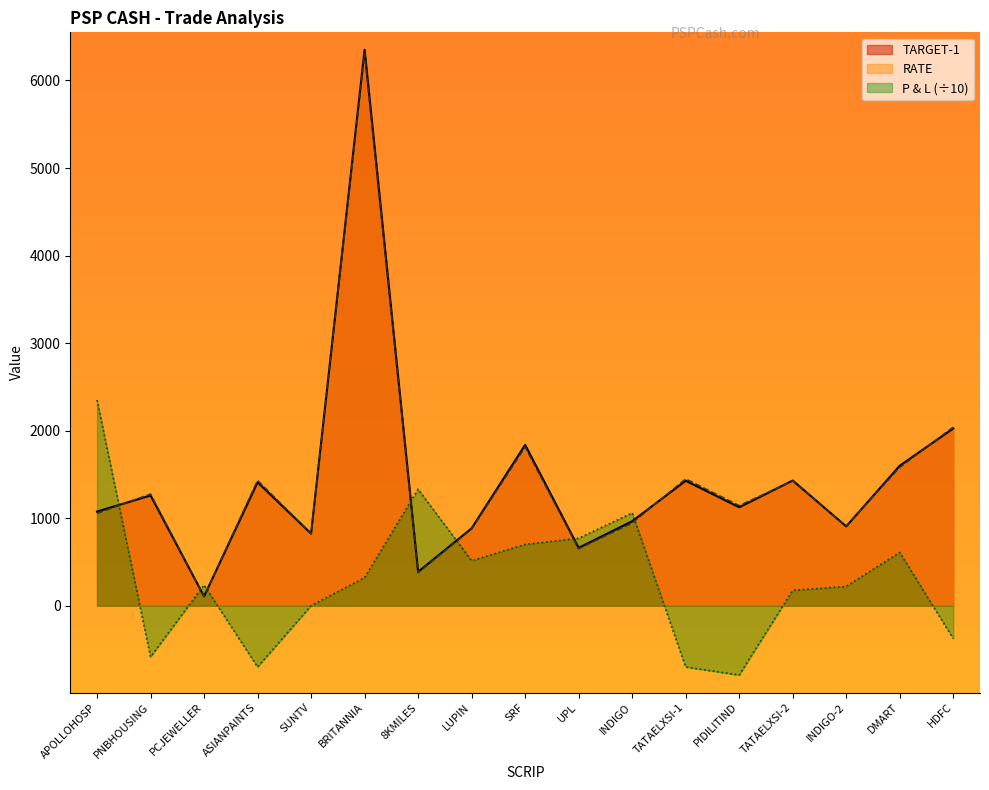

Which series has the largest total across all categories?

TARGET-1